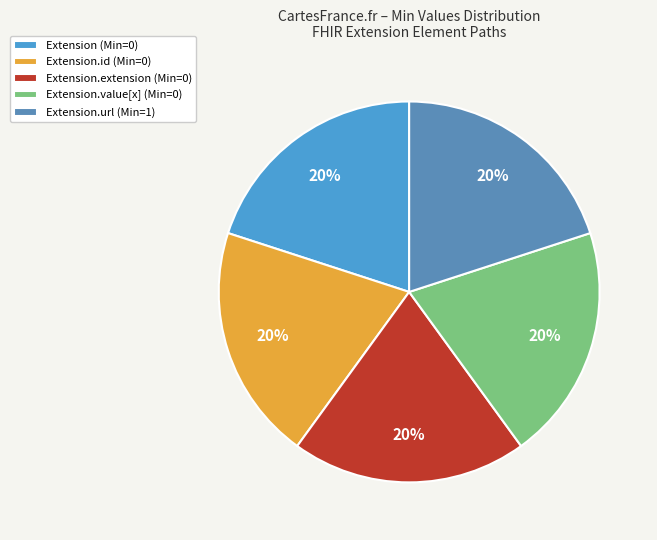

What is the smallest slice in the pie chart?

Extension